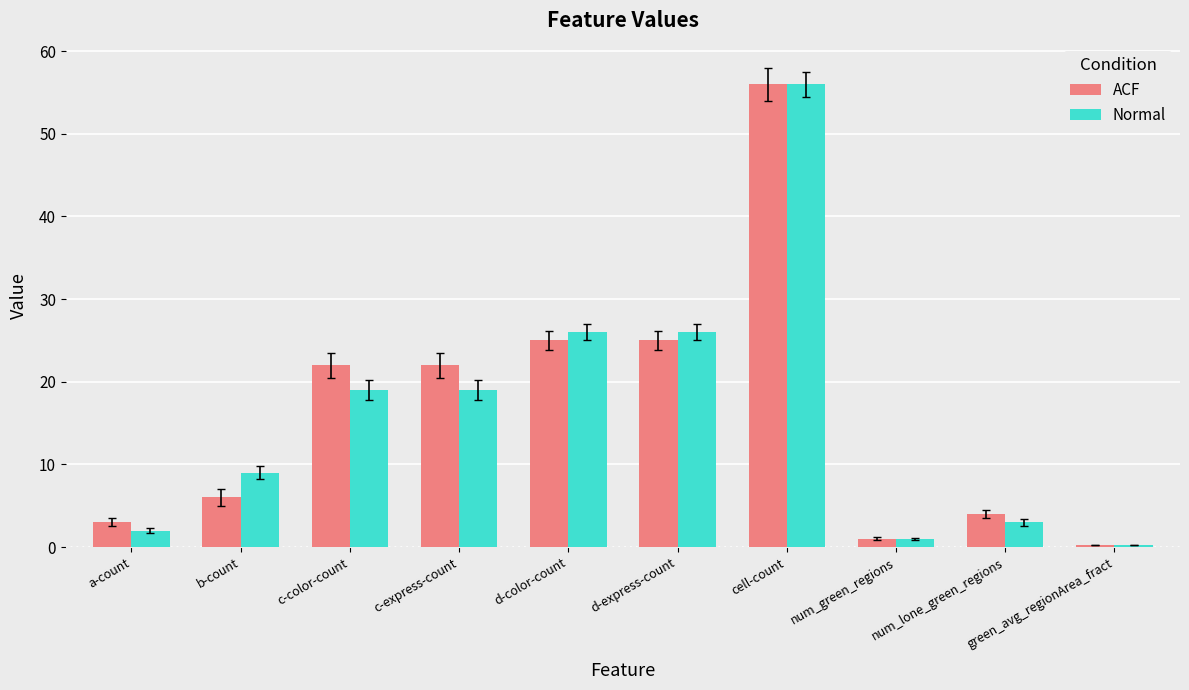

What value does the Normal series have at num_lone_green_regions?

3.0